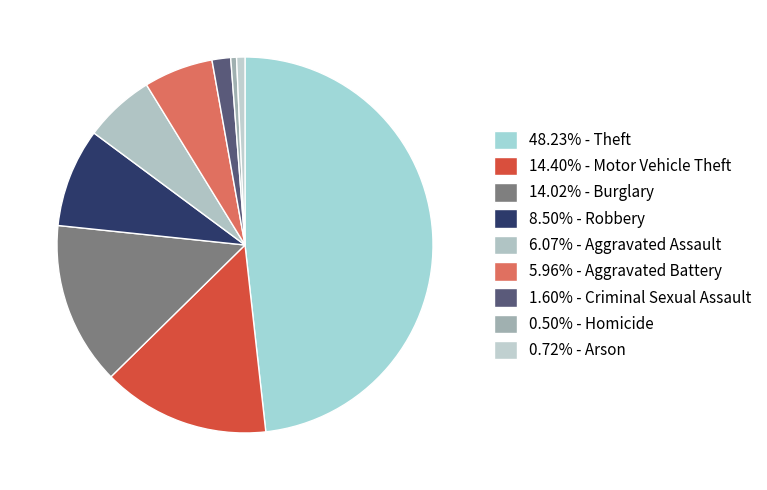

Count the number of slices in the pie.

9